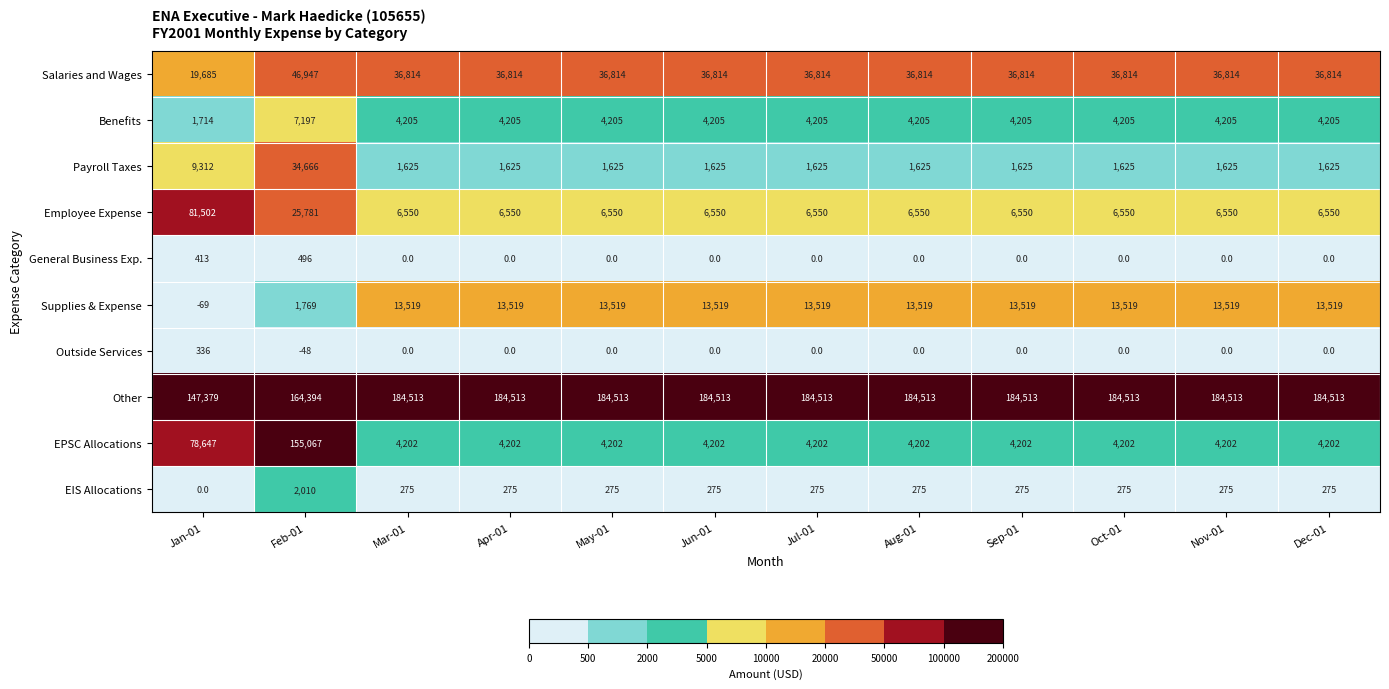

What is the difference between the maximum and second lowest values in the Employee Expense series?

74952